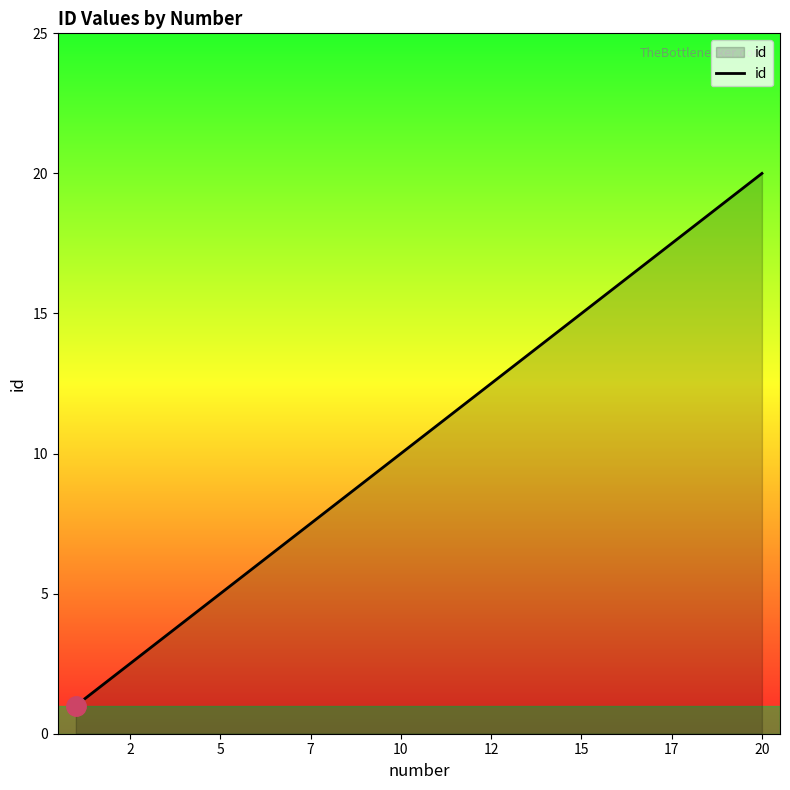

What is the sum of all values?

210